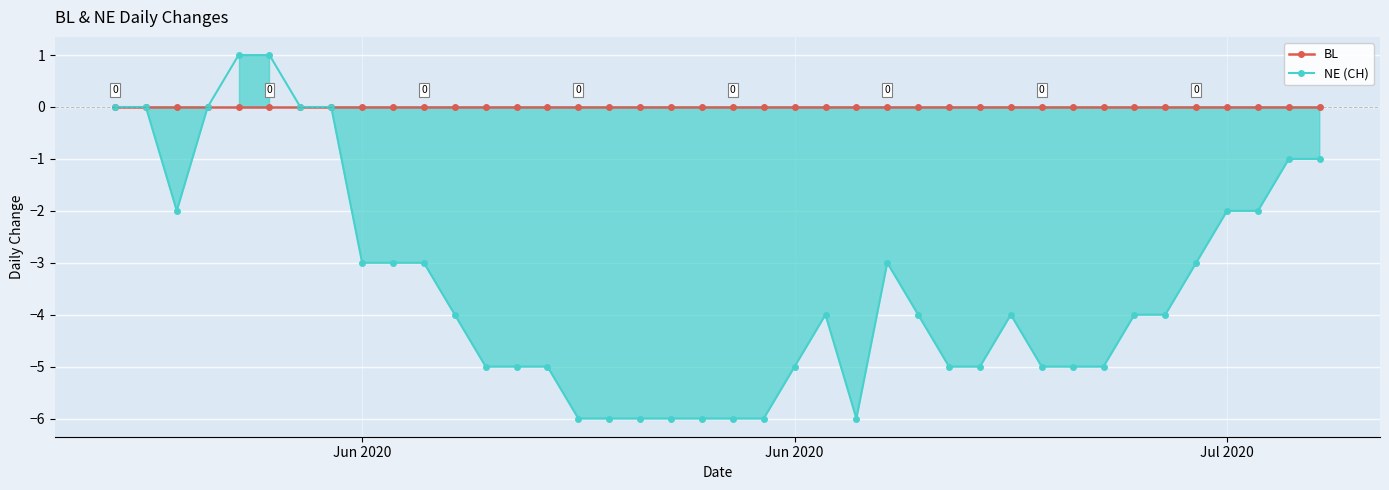

True or false: BL and NE (CH) intersect in this chart.

False